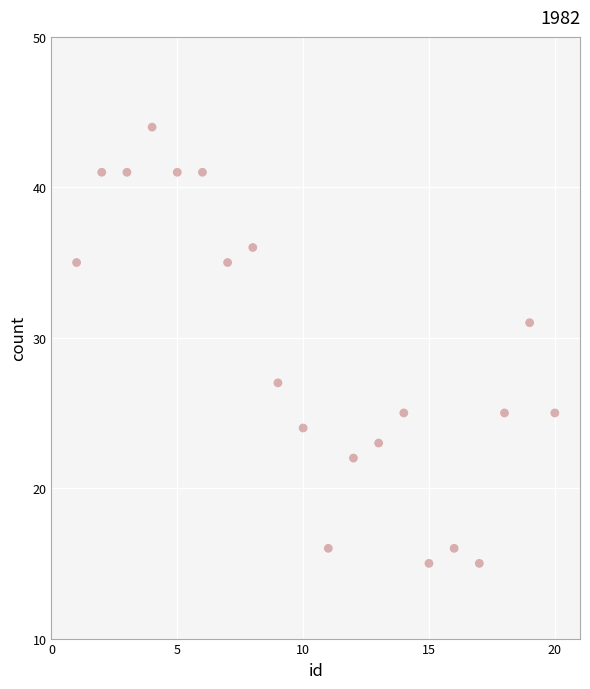

What is the range of X values (max minus min)?

19